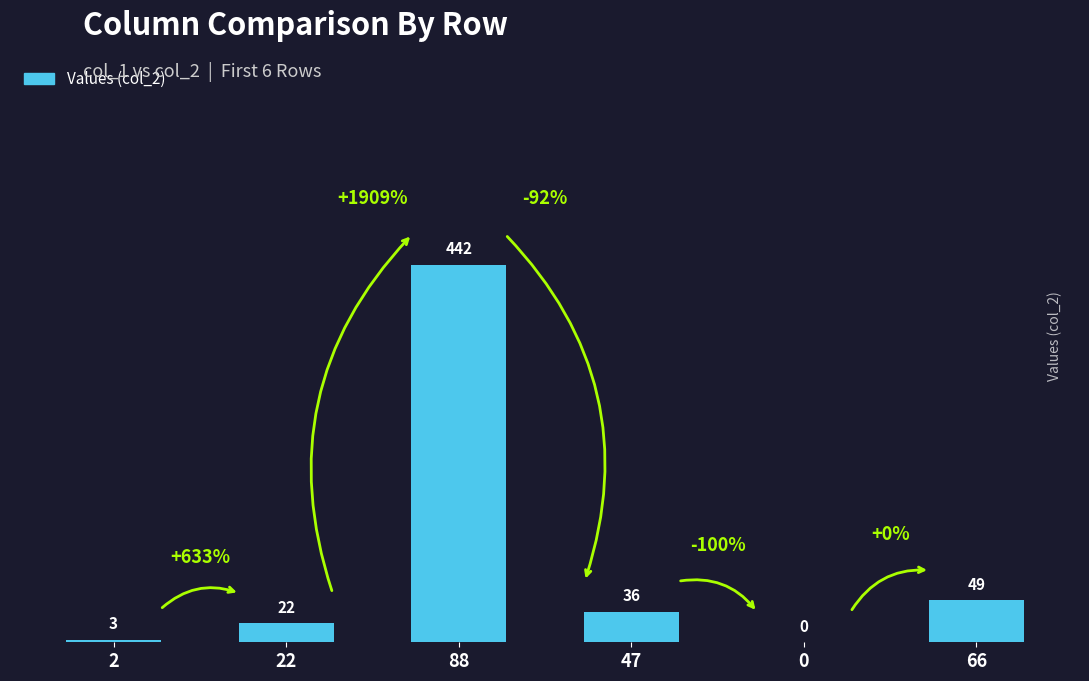

Approximately how many times larger is the value at 88 compared to 2?

147.3